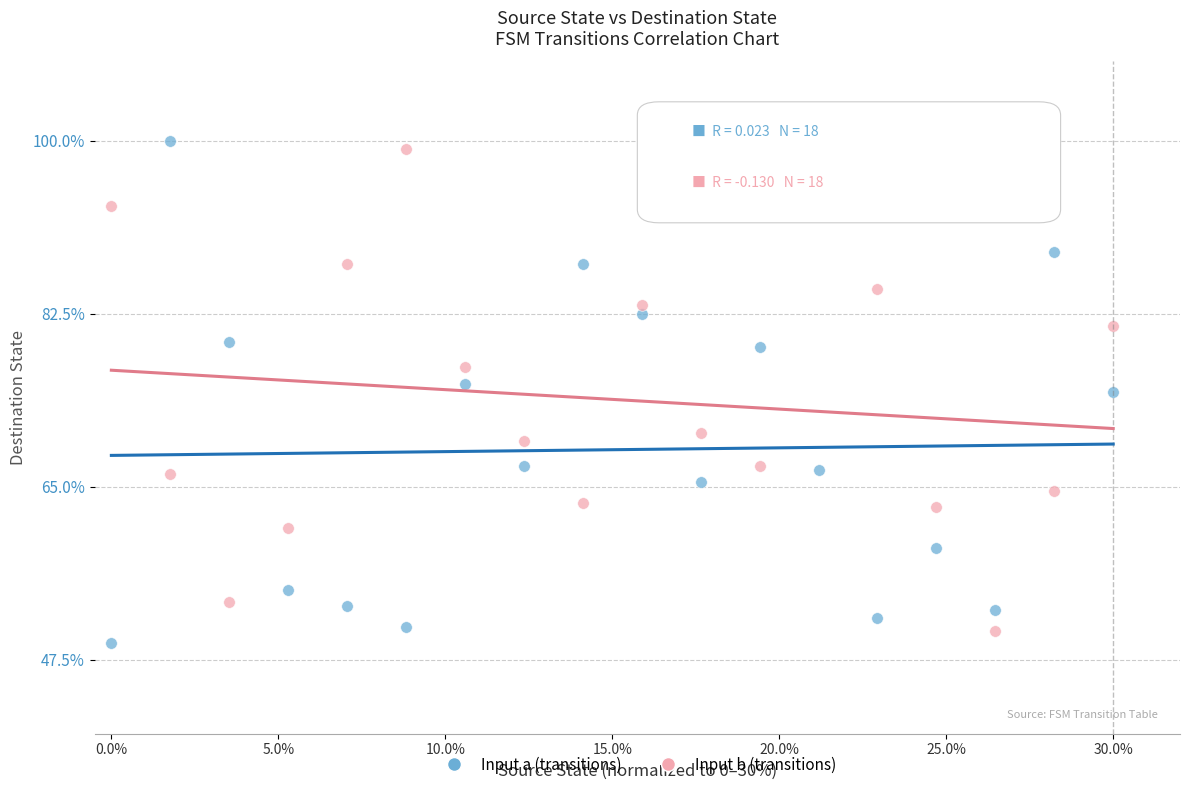

Across all data points, what is the range of Y values (max minus min)?

50.8